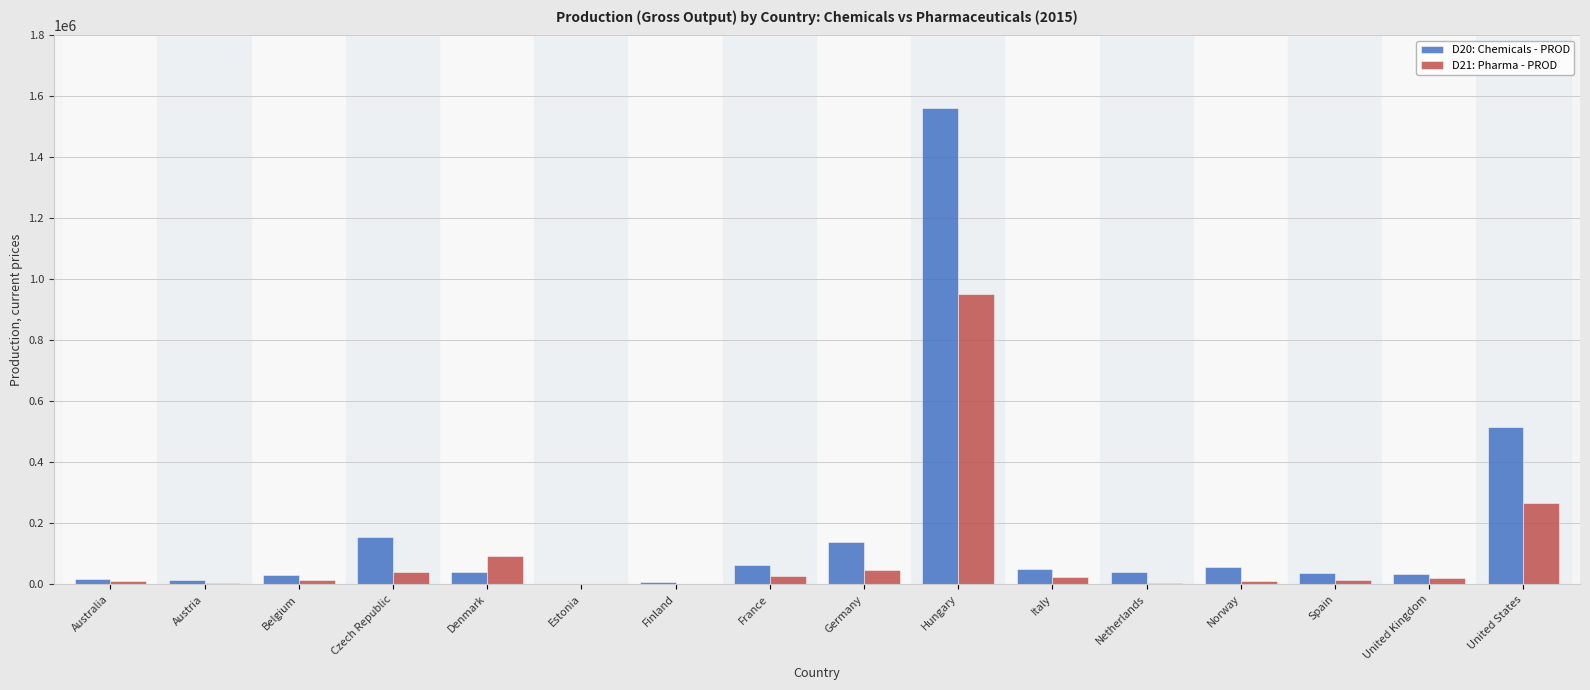

Is it true that D20: Chemicals - PROD equals 50506.5 at Italy?

True